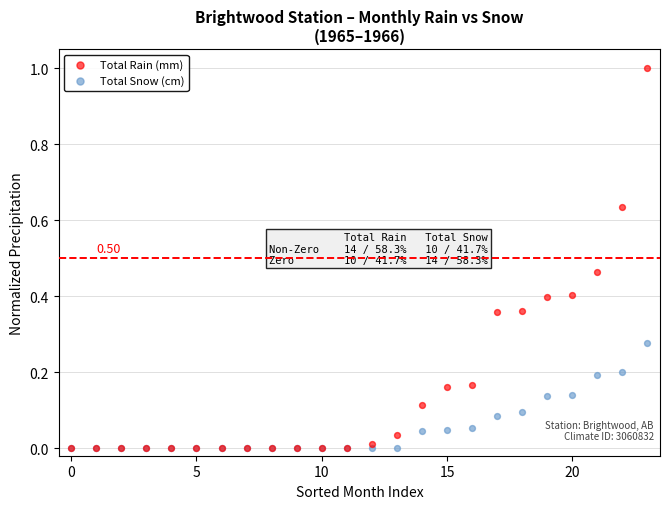

Which series has the largest Y range (max minus min)?

Total Rain (mm)